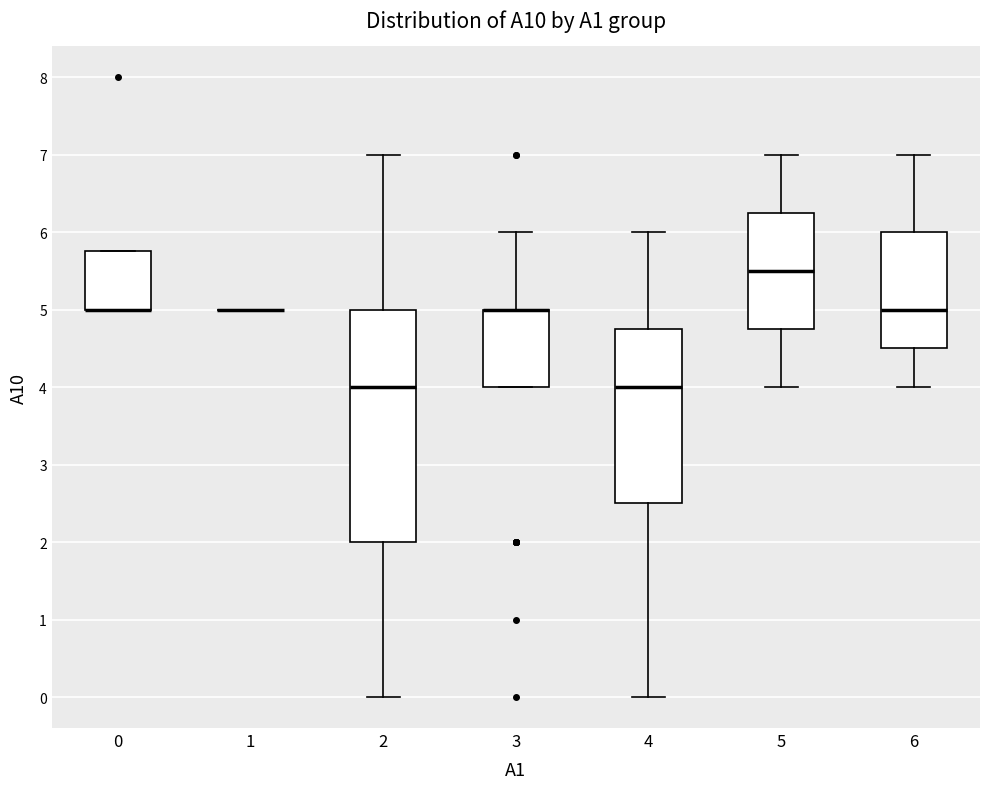

Where is the upper edge of the box at x = 5 on the y-axis? The values are not printed on the chart, so give them approximately, as read against the axis.

6.3